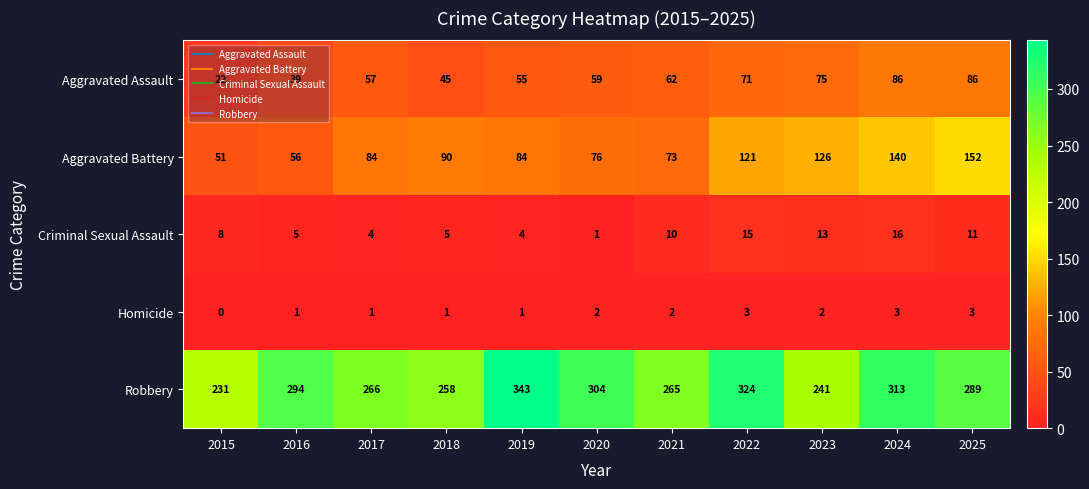

True or false: Aggravated Assault has a value of 105 at 2021.

False